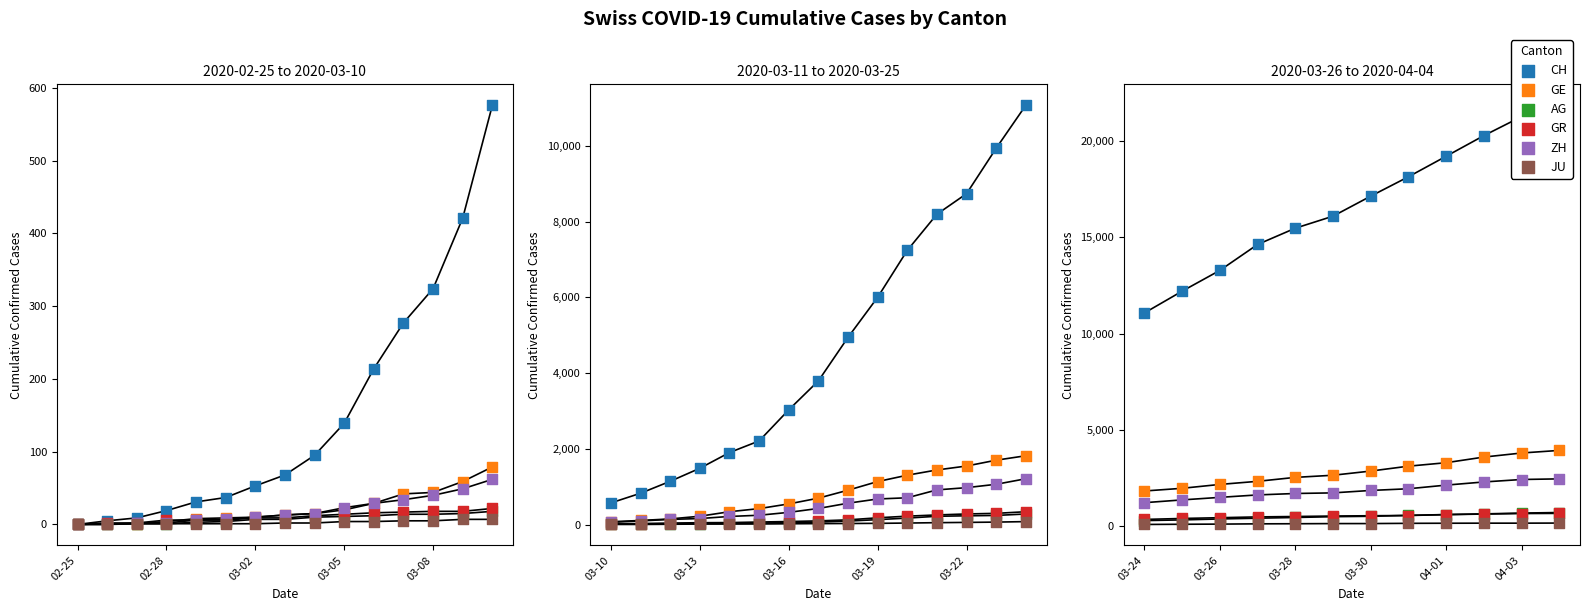

What are all the series names shown in the legend?

CH, GE, AG, GR, ZH, JU